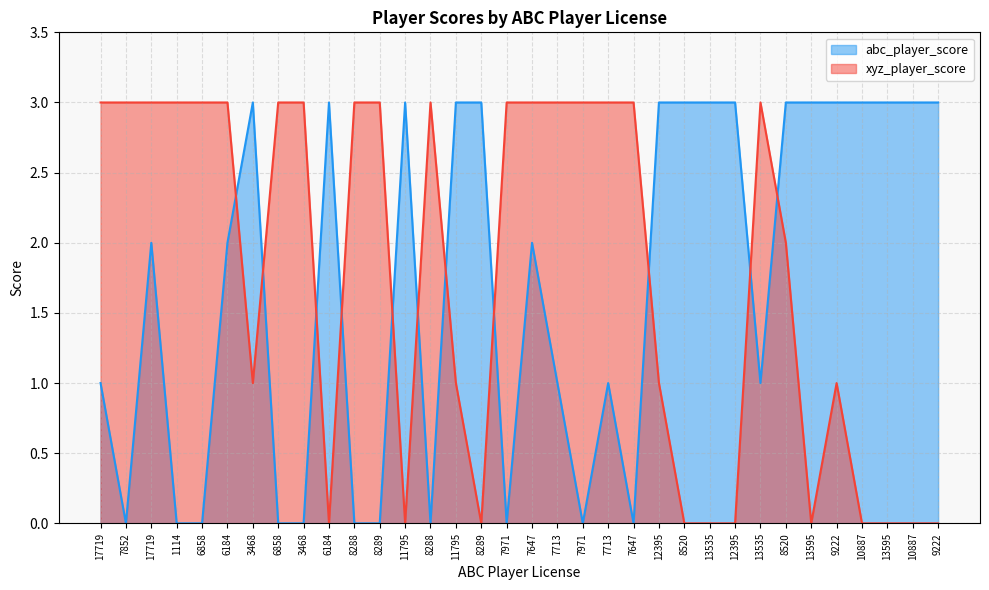

Between 9222 and 11795, which is larger?

9222